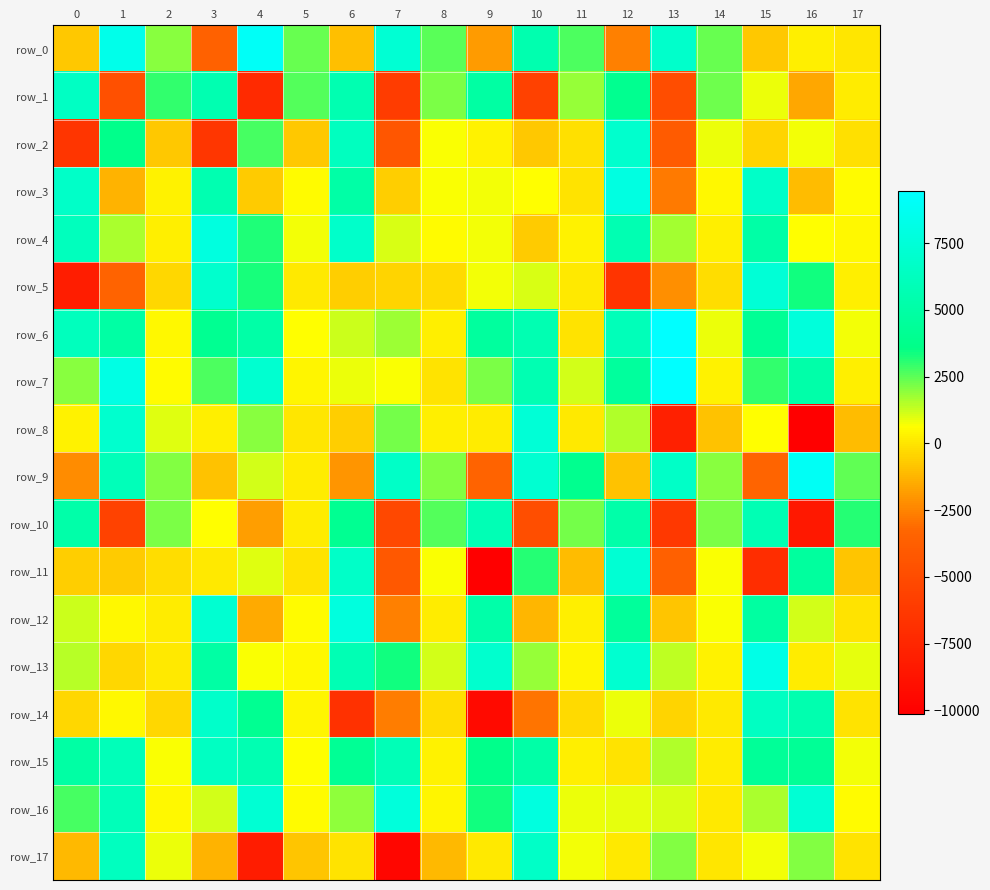

Count the number of data series in this chart.

18